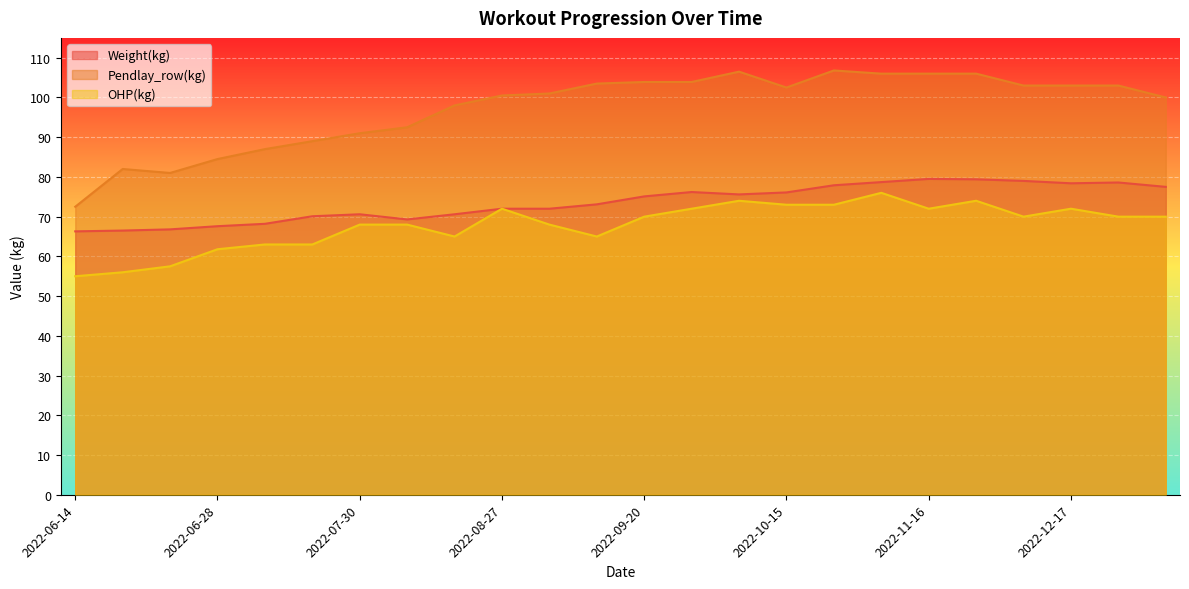

True or false: Weight(kg) and OHP(kg) cross at least once.

False